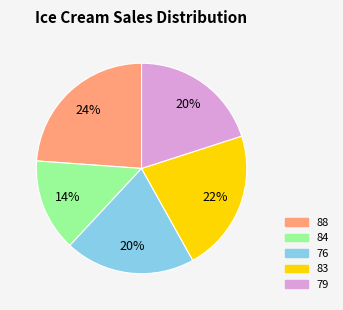

To the nearest percent, what is the combined percentage of 76 and 83?

42%